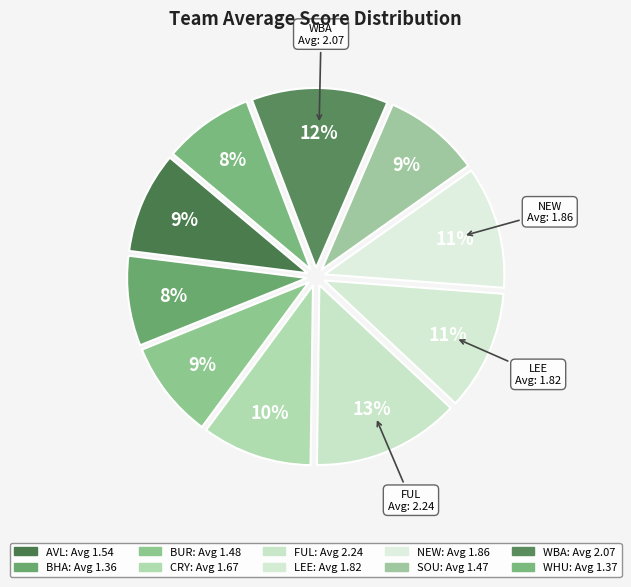

What is the smallest slice in the pie chart?

BHA